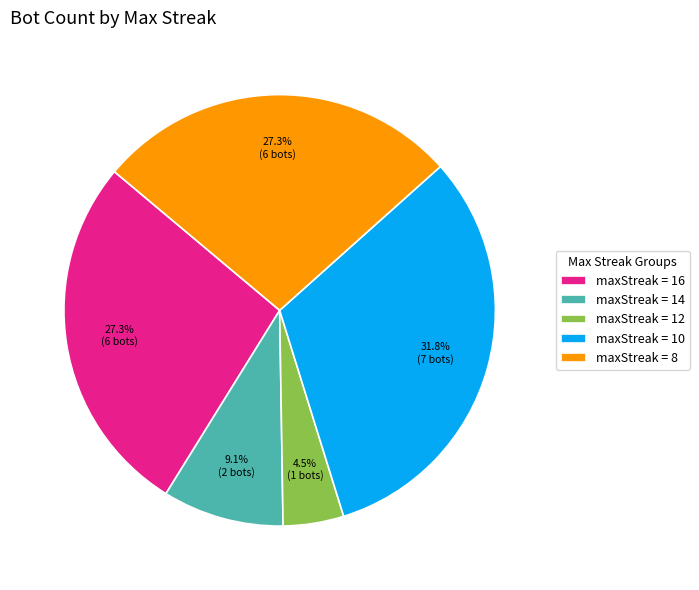

Approximately how many times larger is the value at maxStreak = 10 compared to maxStreak = 16?

1.2